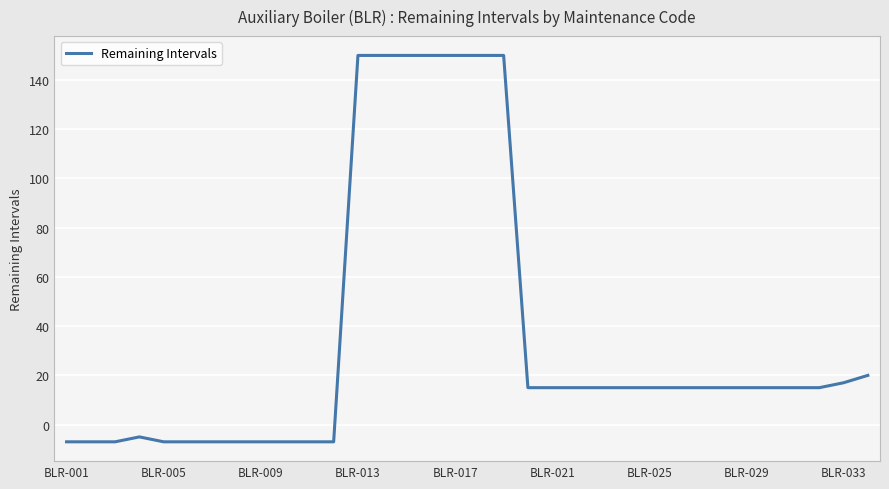

Is this an area chart (filled region under the line)?

No